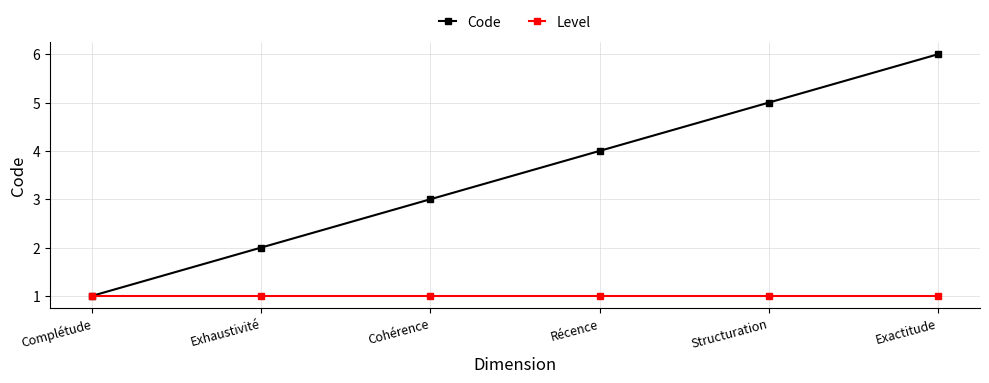

What is the difference between the maximum and minimum values in the Code series?

5